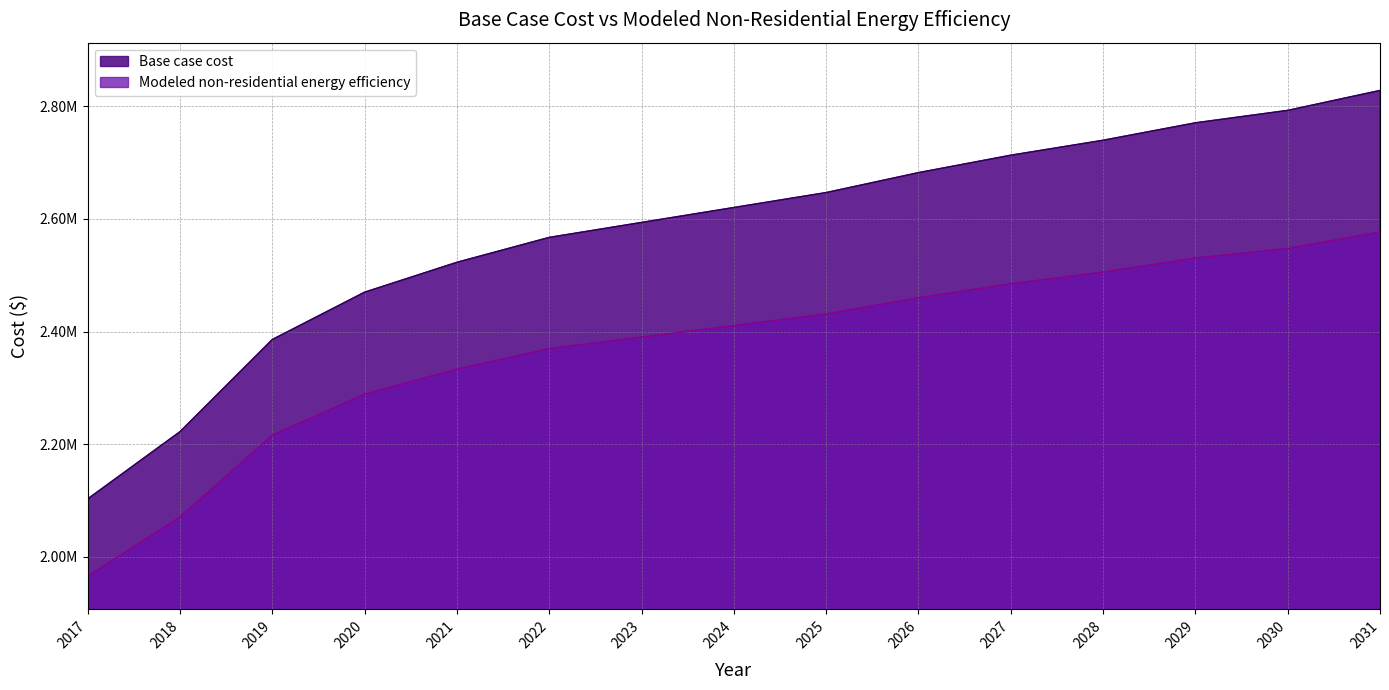

Which series has the largest total across all categories?

Base case cost